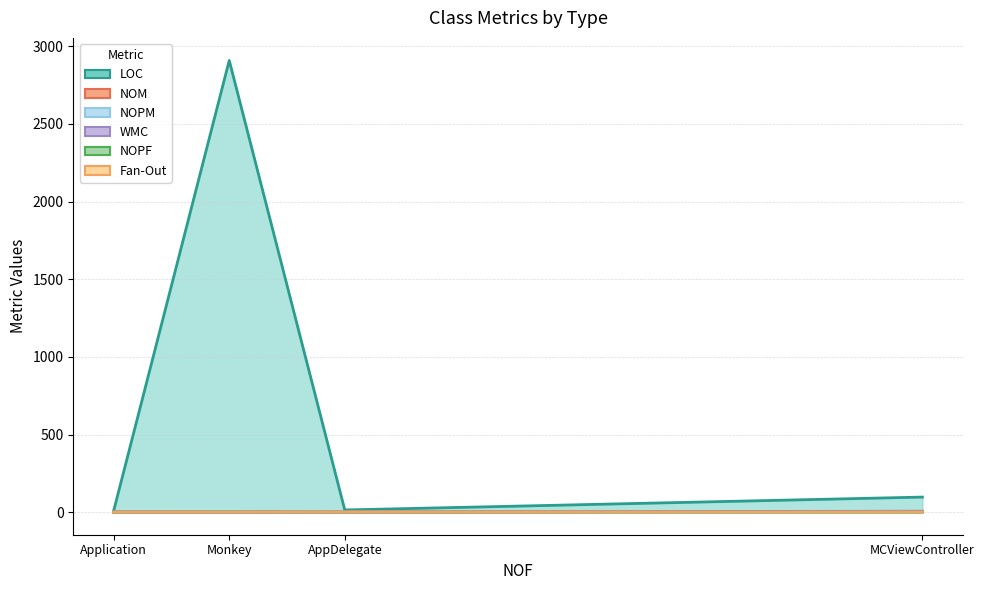

The NOPF series shows 0 at AppDelegate. True or false?

True